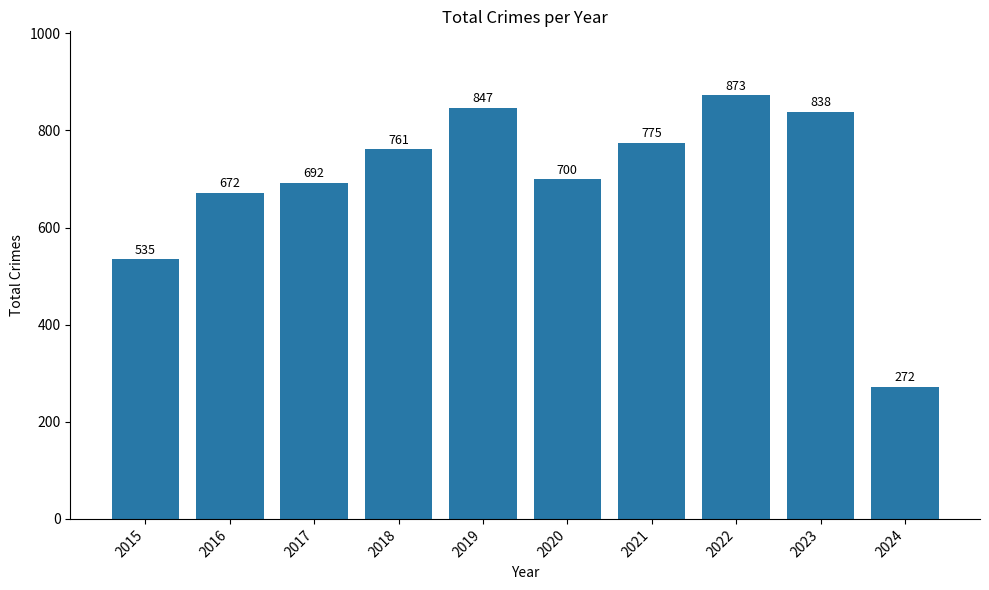

What is the value of the 9th bar from the left?

838